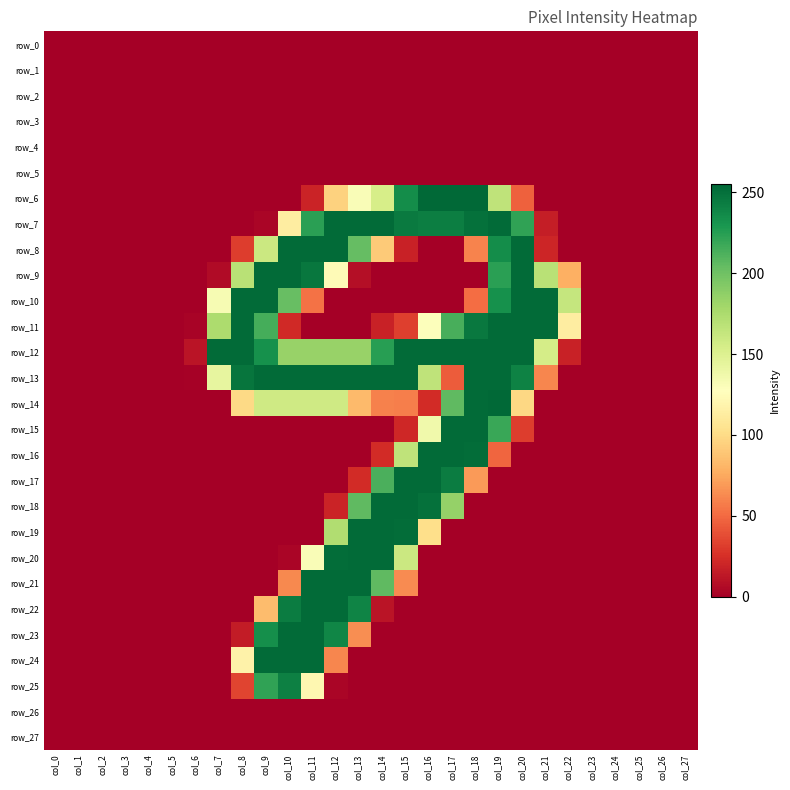

The value of row_15 at col_19 is 351. True or false?

False